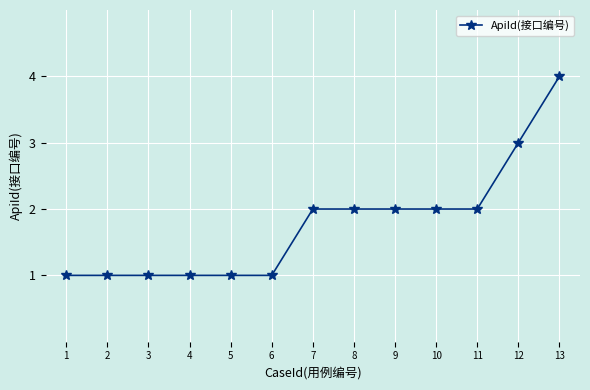

Reading right to left, what are all the values shown in this chart?

13=4	12=3	11=2	10=2	9=2	8=2	7=2	6=1	5=1	4=1	3=1	2=1	1=1